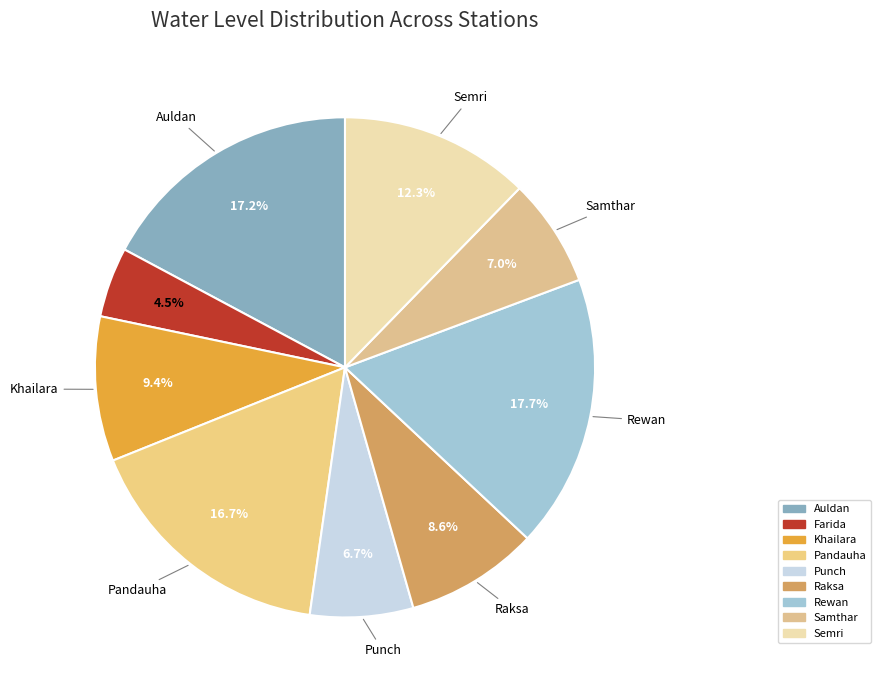

Count the number of slices in the pie.

9